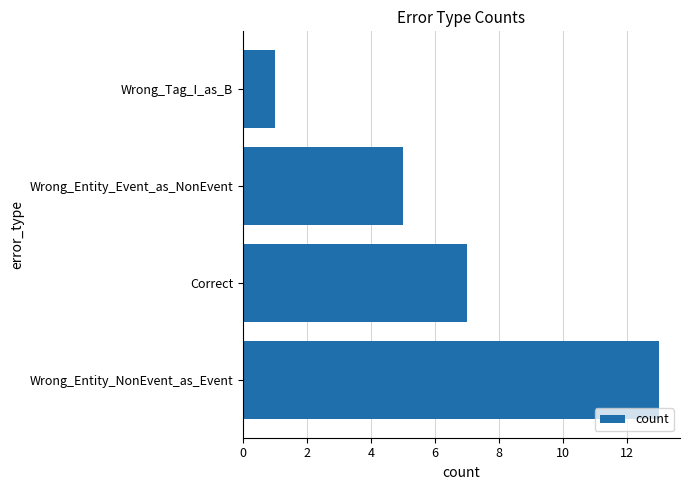

The chart shows a value of 1 at Wrong_Tag_I_as_B. True or false?

True